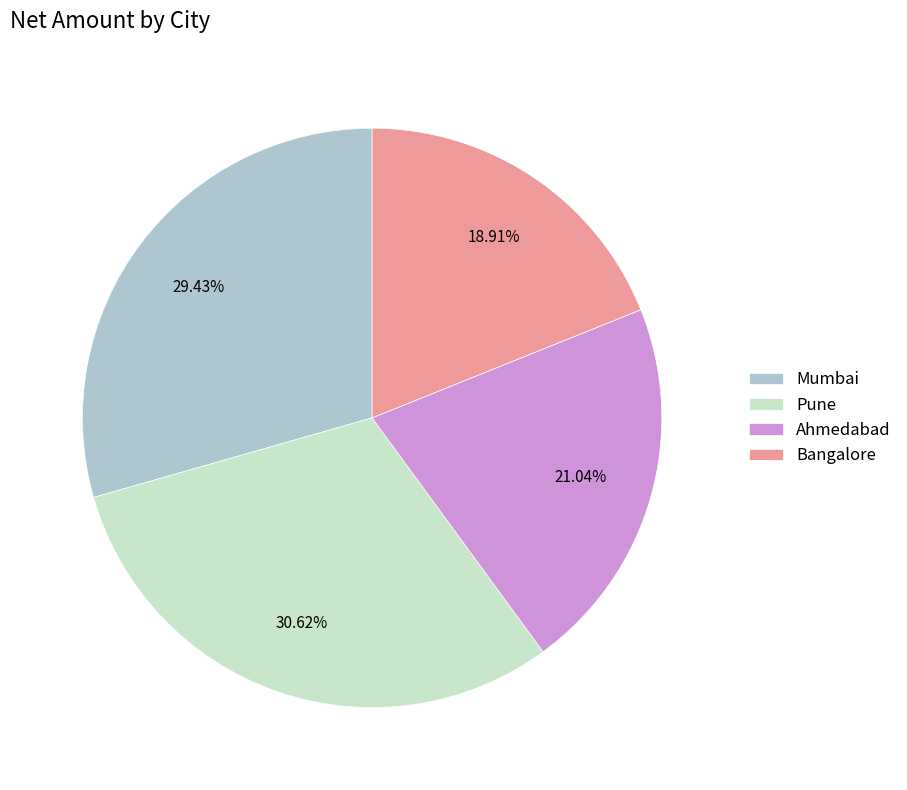

To the nearest percent, what is the difference between the largest and smallest slice percentages?

12%